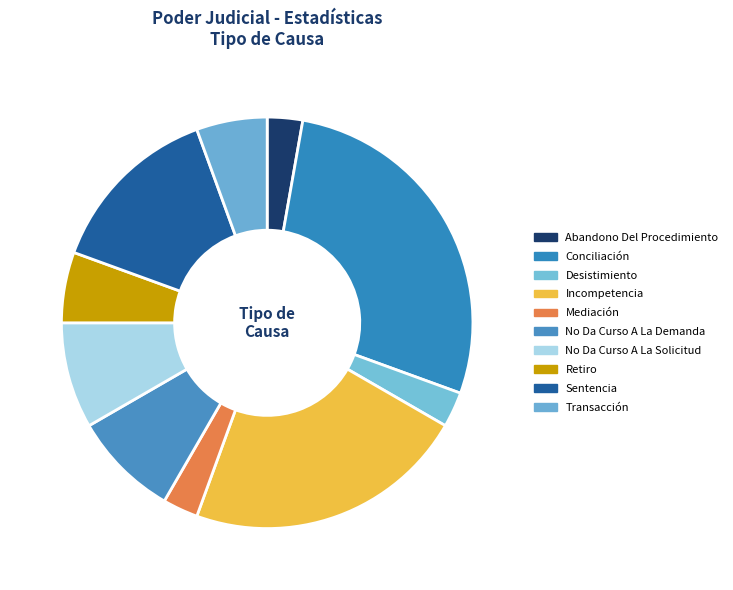

What is the ratio of the value at No Da Curso A La Solicitud to the value at Retiro?

1.5